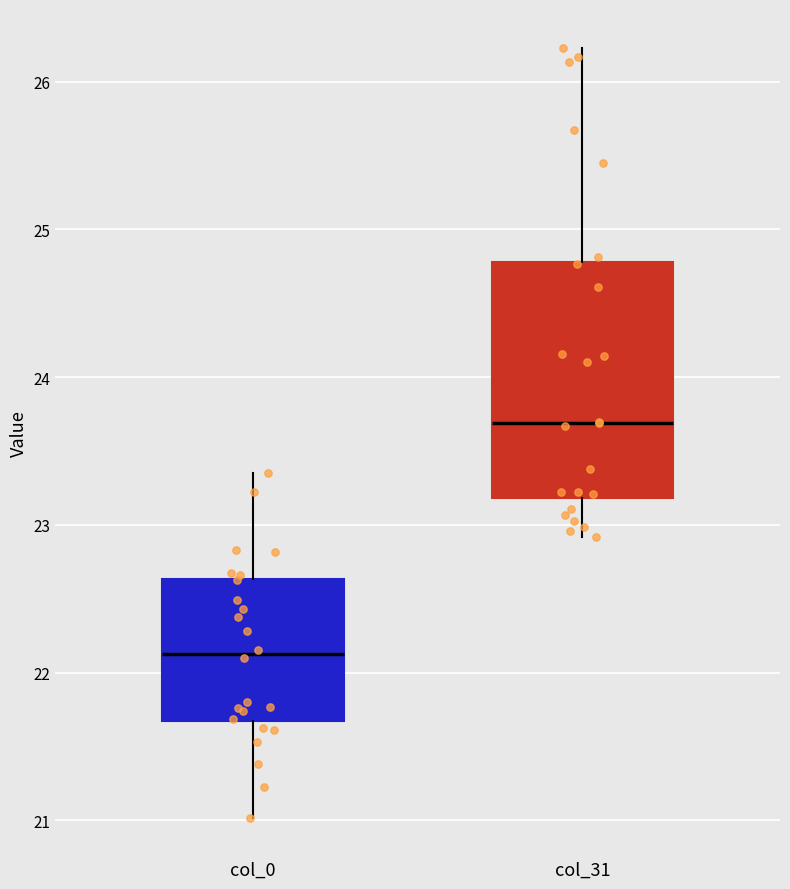

Which box's median line is the highest?

col_31